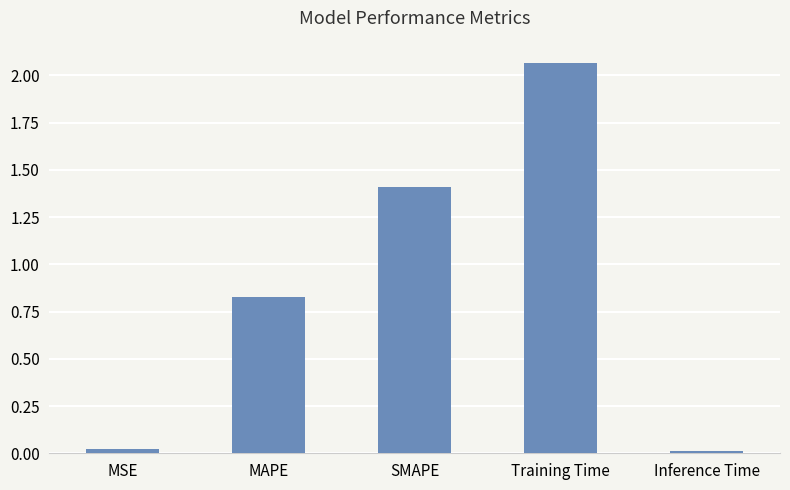

Which label corresponds to the largest value in the chart?

Training Time